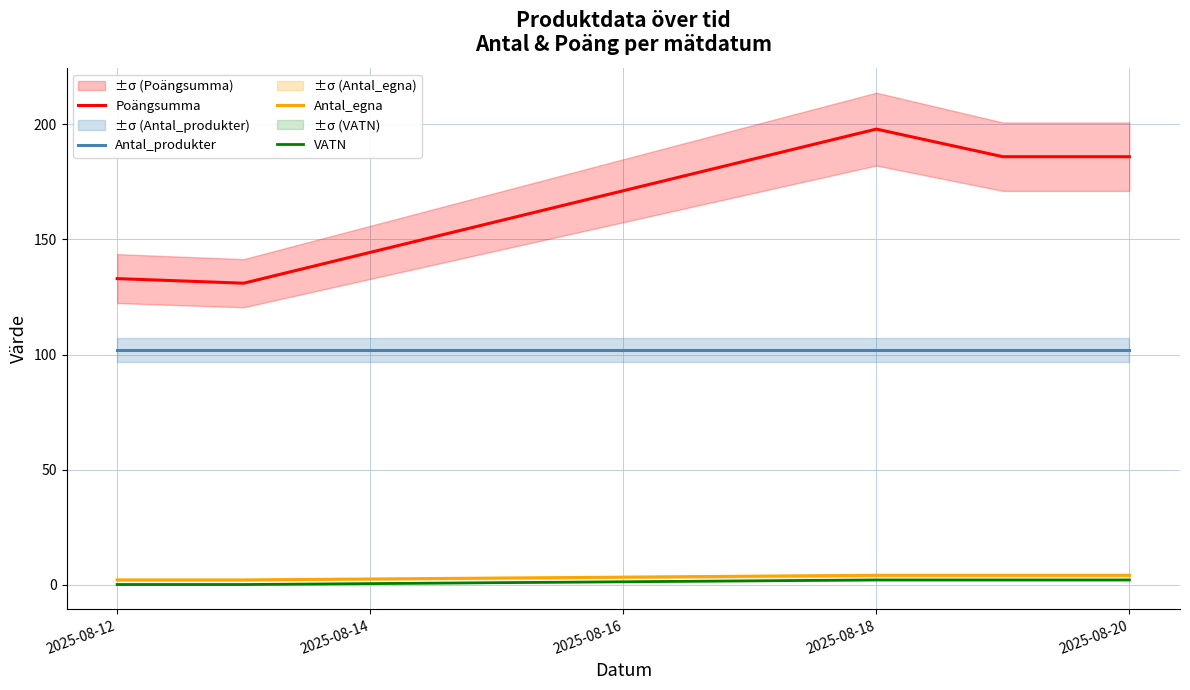

True or false: Antal_produkter and Antal_egna intersect in this chart.

False